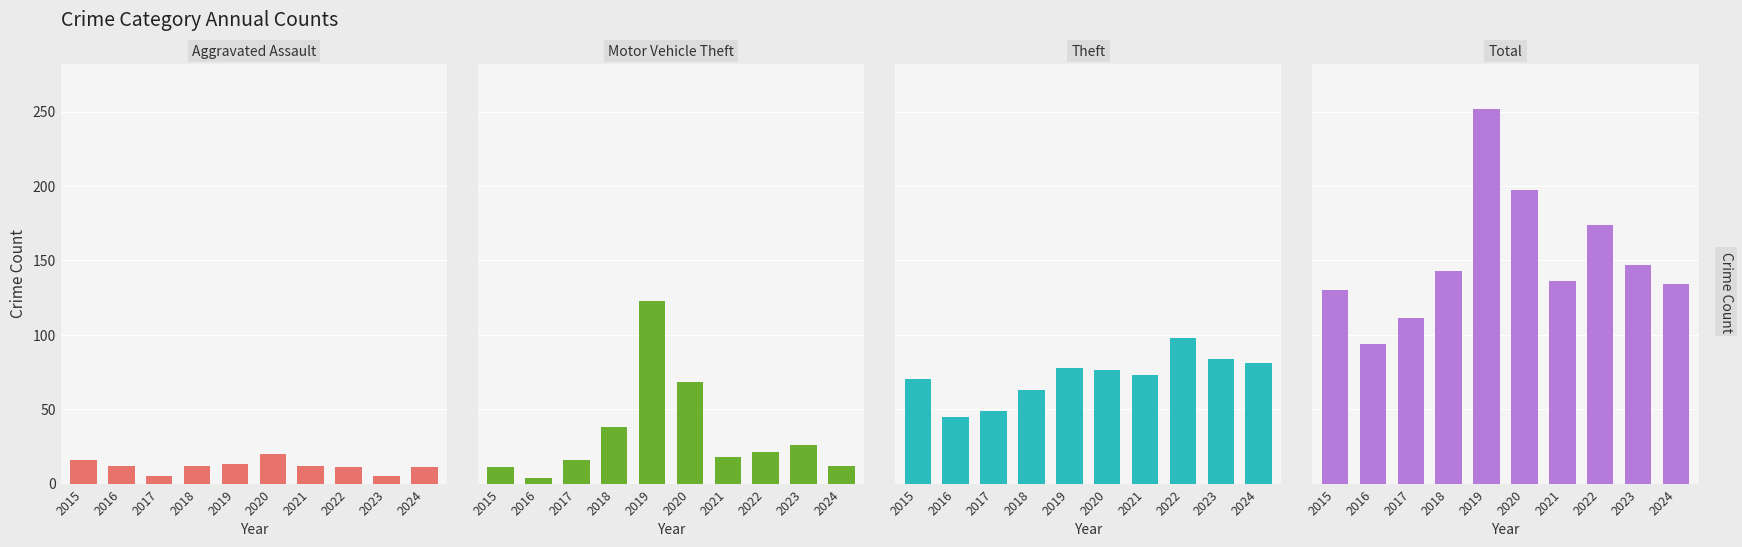

Rank the categories by Aggravated Assault value from lowest to highest.

2017, 2023, 2022, 2024, 2016, 2018, 2021, 2019, 2015, 2020